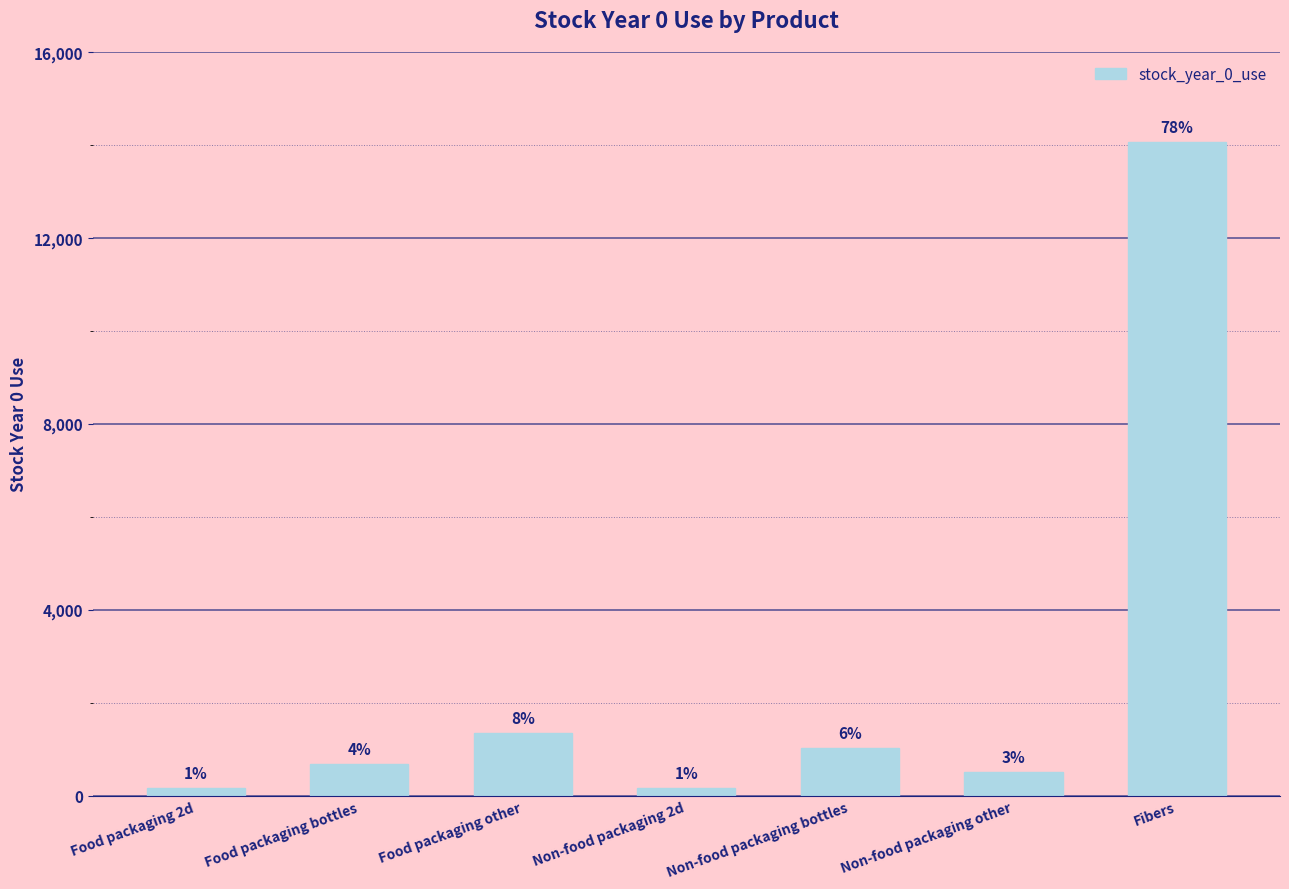

Reading right to left, what are all the values shown in this chart?

Fibers=14056.7	Non-food packaging other=515.6	Non-food packaging bottles=1031.3	Non-food packaging 2d=158.7	Food packaging other=1348.6	Food packaging bottles=674.3	Food packaging 2d=166.6